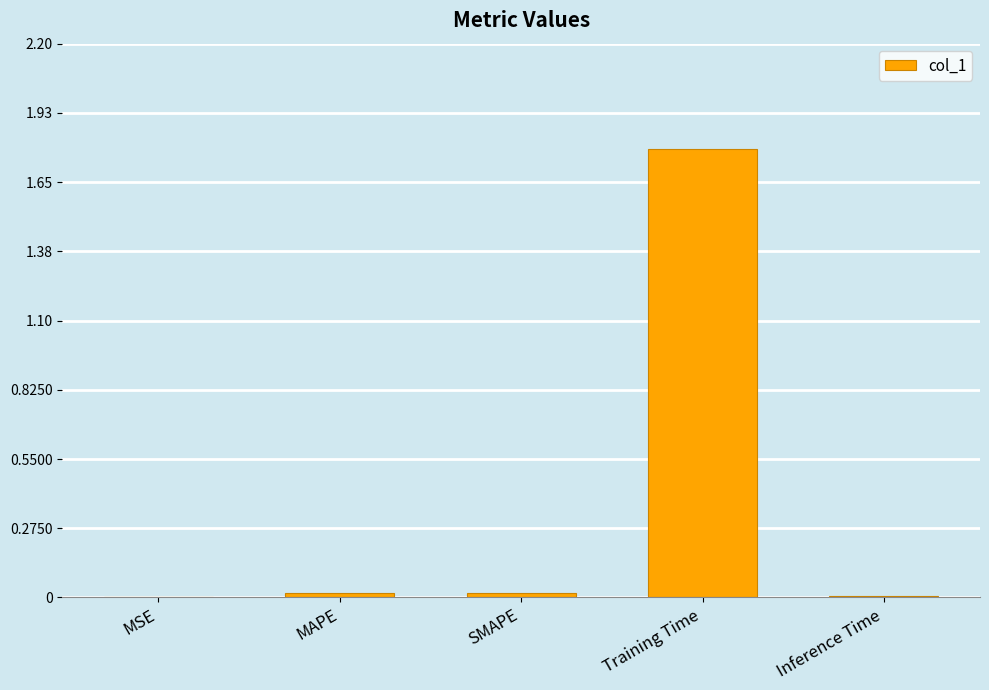

What is the approximate value at Training Time?

1.8